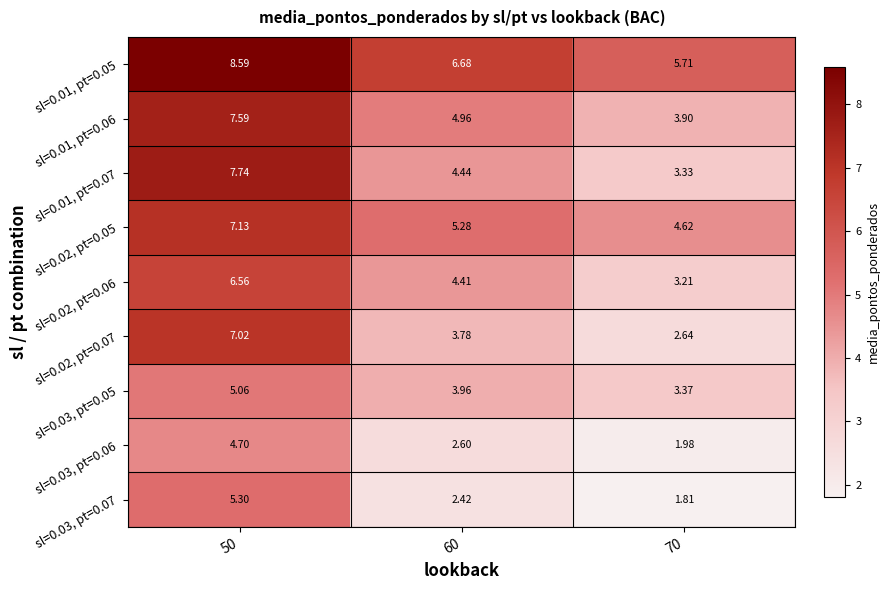

Is the value of sl=0.01, pt=0.05 at 60 greater than the value of sl=0.03, pt=0.06 at 60?

Yes